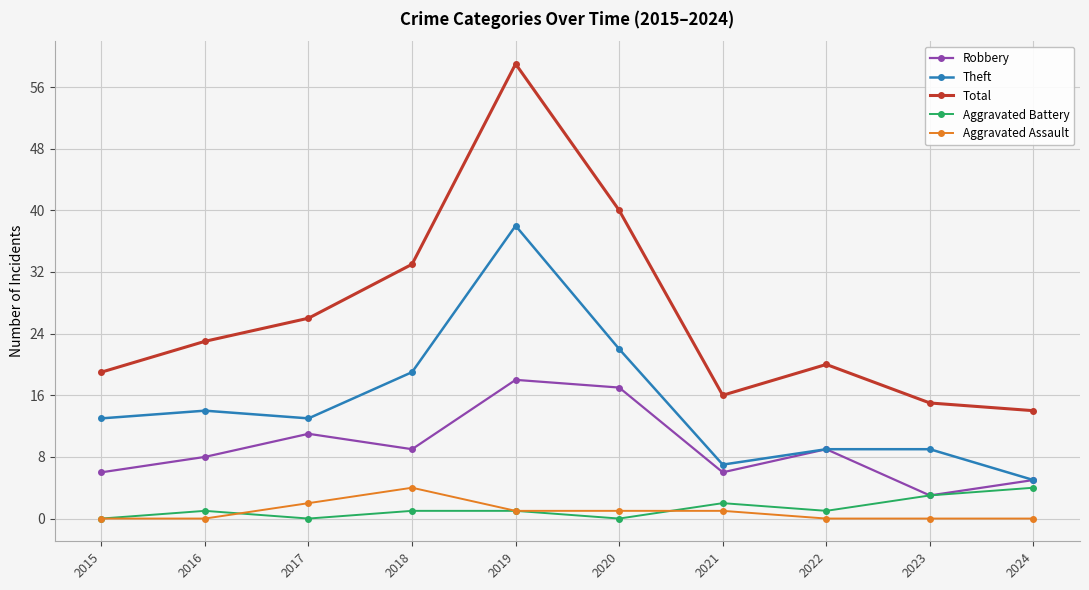

Is this an area chart (filled region under the line)?

No